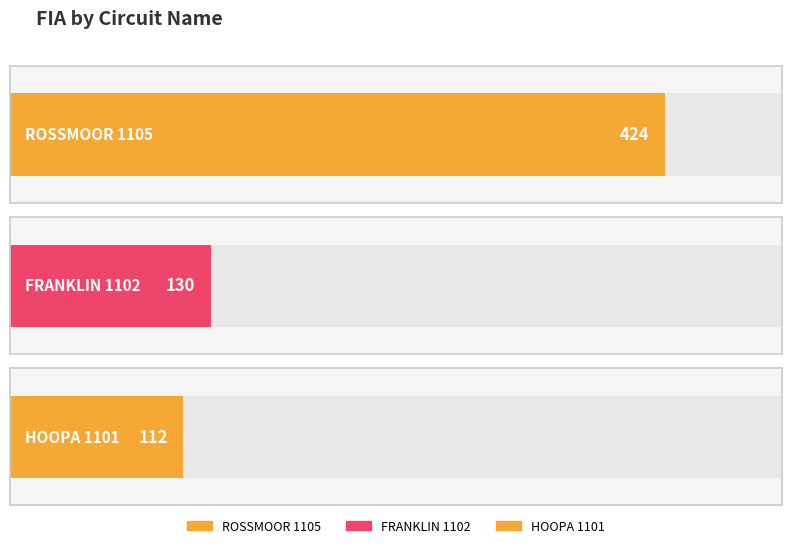

What is the label of the 1st bar from the right?

HOOPA 1101